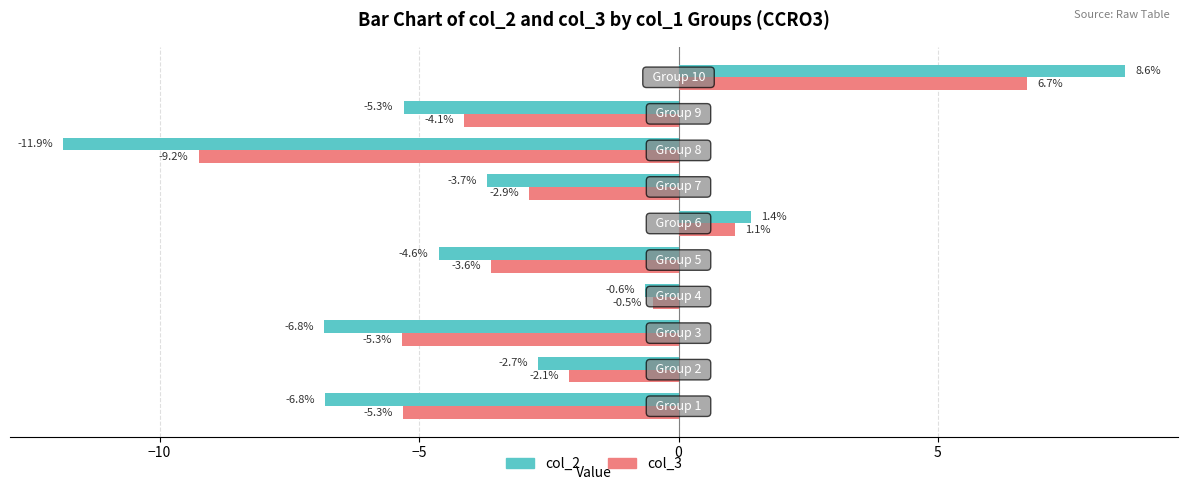

List the series in order of their peak value, highest first.

col_2, col_3